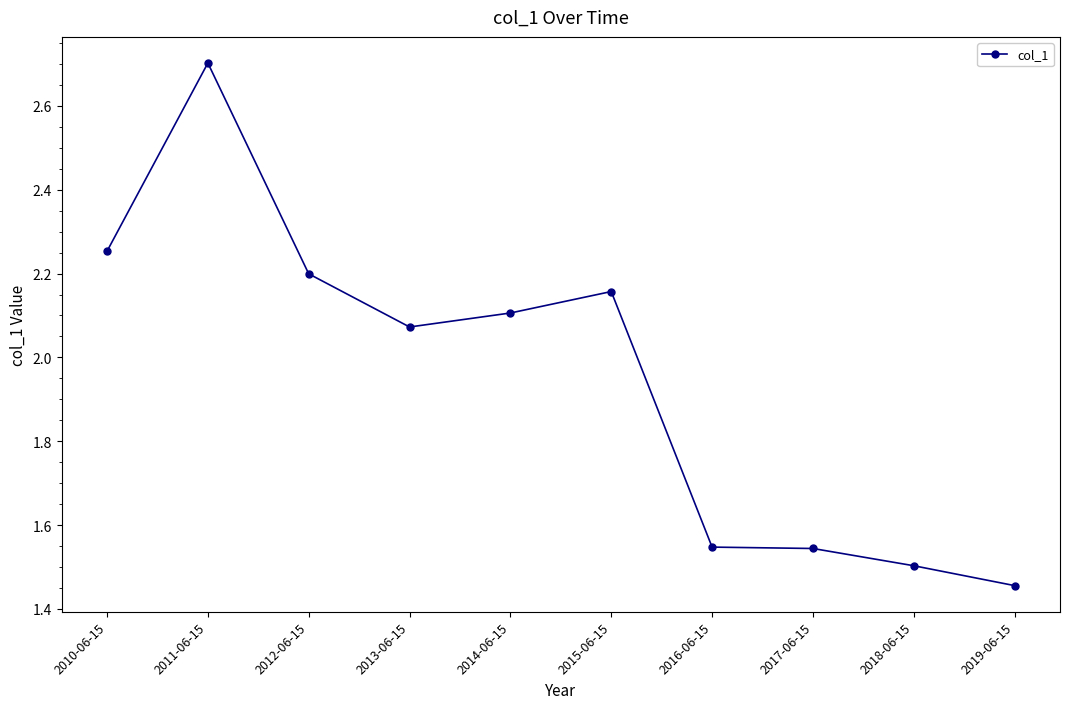

Where is the first local minimum?

2013-06-15